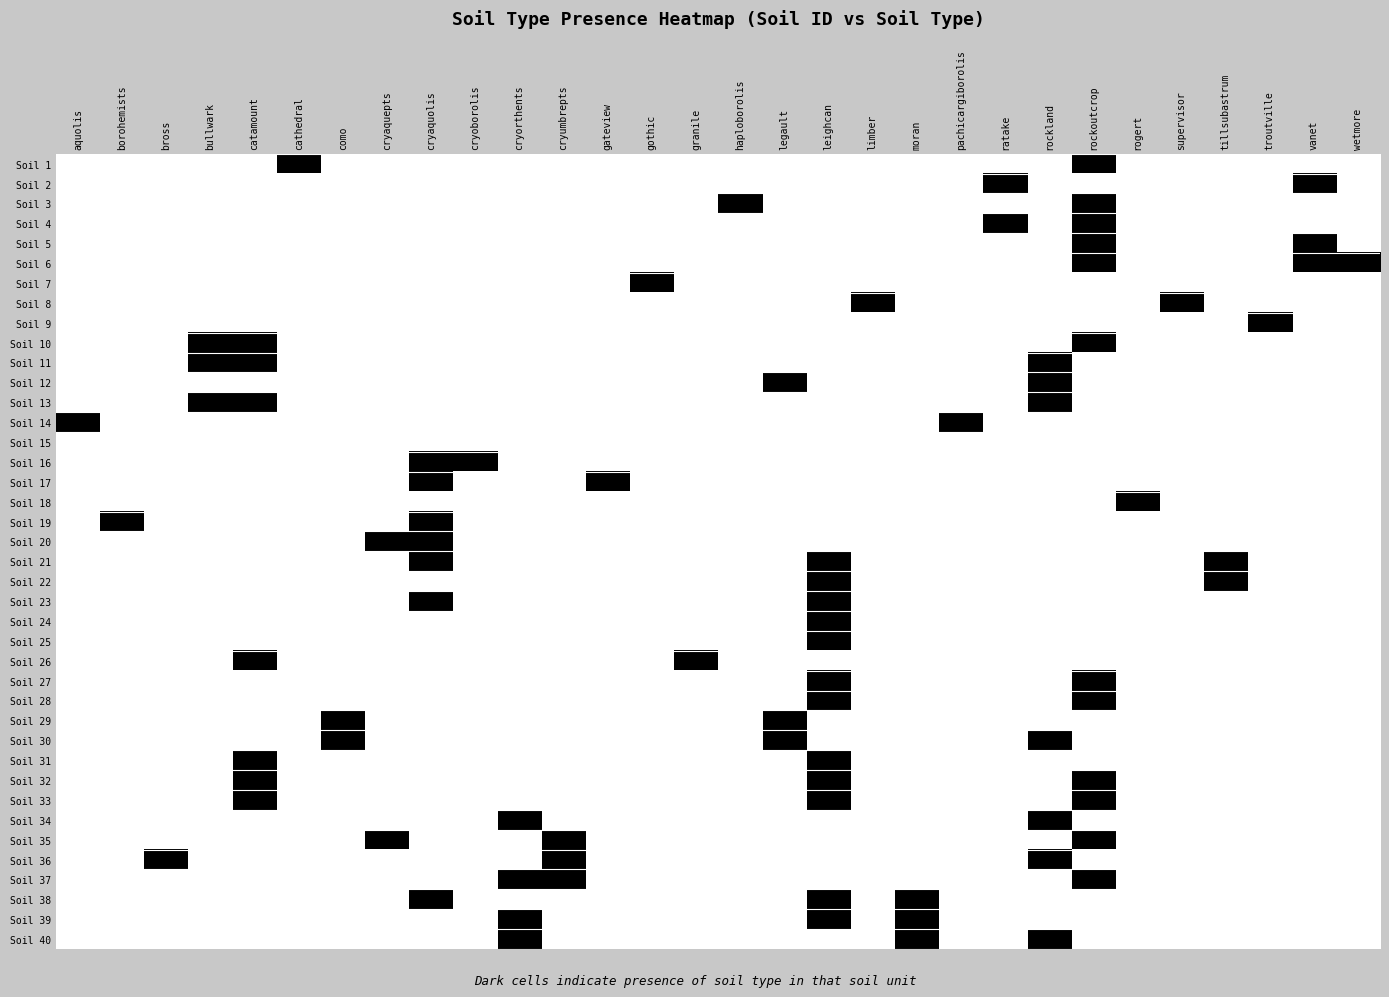

Reading left to right, extract all data points from this chart.

Soil 1: aquolis=1	borohemists=1	bross=1	bullwark=1	catamount=1	cathedral=0	como=1	cryaquepts=1	cryaquolis=1	cryoborolis=1	cryorthents=1	cryumbrepts=1	gateview=1	gothic=1	granile=1	haploborolis=1	legault=1	leighcan=1	limber=1	moran=1	pachicargiborolis=1	ratake=1	rockland=1	rockoutcrop=0	rogert=1	supervisor=1	tillsubastrum=1	troutville=1	vanet=1	wetmore=1
Soil 2: aquolis=1	borohemists=1	bross=1	bullwark=1	catamount=1	cathedral=1	como=1	cryaquepts=1	cryaquolis=1	cryoborolis=1	cryorthents=1	cryumbrepts=1	gateview=1	gothic=1	granile=1	haploborolis=1	legault=1	leighcan=1	limber=1	moran=1	pachicargiborolis=1	ratake=0	rockland=1	rockoutcrop=1	rogert=1	supervisor=1	tillsubastrum=1	troutville=1	vanet=0	wetmore=1
Soil 3: aquolis=1	borohemists=1	bross=1	bullwark=1	catamount=1	cathedral=1	como=1	cryaquepts=1	cryaquolis=1	cryoborolis=1	cryorthents=1	cryumbrepts=1	gateview=1	gothic=1	granile=1	haploborolis=0	legault=1	leighcan=1	limber=1	moran=1	pachicargiborolis=1	ratake=1	rockland=1	rockoutcrop=0	rogert=1	supervisor=1	tillsubastrum=1	troutville=1	vanet=1	wetmore=1
Soil 4: aquolis=1	borohemists=1	bross=1	bullwark=1	catamount=1	cathedral=1	como=1	cryaquepts=1	cryaquolis=1	cryoborolis=1	cryorthents=1	cryumbrepts=1	gateview=1	gothic=1	granile=1	haploborolis=1	legault=1	leighcan=1	limber=1	moran=1	pachicargiborolis=1	ratake=0	rockland=1	rockoutcrop=0	rogert=1	supervisor=1	tillsubastrum=1	troutville=1	vanet=1	wetmore=1
Soil 5: aquolis=1	borohemists=1	bross=1	bullwark=1	catamount=1	cathedral=1	como=1	cryaquepts=1	cryaquolis=1	cryoborolis=1	cryorthents=1	cryumbrepts=1	gateview=1	gothic=1	granile=1	haploborolis=1	legault=1	leighcan=1	limber=1	moran=1	pachicargiborolis=1	ratake=1	rockland=1	rockoutcrop=0	rogert=1	supervisor=1	tillsubastrum=1	troutville=1	vanet=0	wetmore=1
Soil 6: aquolis=1	borohemists=1	bross=1	bullwark=1	catamount=1	cathedral=1	como=1	cryaquepts=1	cryaquolis=1	cryoborolis=1	cryorthents=1	cryumbrepts=1	gateview=1	gothic=1	granile=1	haploborolis=1	legault=1	leighcan=1	limber=1	moran=1	pachicargiborolis=1	ratake=1	rockland=1	rockoutcrop=0	rogert=1	supervisor=1	tillsubastrum=1	troutville=1	vanet=0	wetmore=0
Soil 7: aquolis=1	borohemists=1	bross=1	bullwark=1	catamount=1	cathedral=1	como=1	cryaquepts=1	cryaquolis=1	cryoborolis=1	cryorthents=1	cryumbrepts=1	gateview=1	gothic=0	granile=1	haploborolis=1	legault=1	leighcan=1	limber=1	moran=1	pachicargiborolis=1	ratake=1	rockland=1	rockoutcrop=1	rogert=1	supervisor=1	tillsubastrum=1	troutville=1	vanet=1	wetmore=1
Soil 8: aquolis=1	borohemists=1	bross=1	bullwark=1	catamount=1	cathedral=1	como=1	cryaquepts=1	cryaquolis=1	cryoborolis=1	cryorthents=1	cryumbrepts=1	gateview=1	gothic=1	granile=1	haploborolis=1	legault=1	leighcan=1	limber=0	moran=1	pachicargiborolis=1	ratake=1	rockland=1	rockoutcrop=1	rogert=1	supervisor=0	tillsubastrum=1	troutville=1	vanet=1	wetmore=1
Soil 9: aquolis=1	borohemists=1	bross=1	bullwark=1	catamount=1	cathedral=1	como=1	cryaquepts=1	cryaquolis=1	cryoborolis=1	cryorthents=1	cryumbrepts=1	gateview=1	gothic=1	granile=1	haploborolis=1	legault=1	leighcan=1	limber=1	moran=1	pachicargiborolis=1	ratake=1	rockland=1	rockoutcrop=1	rogert=1	supervisor=1	tillsubastrum=1	troutville=0	vanet=1	wetmore=1
Soil 10: aquolis=1	borohemists=1	bross=1	bullwark=0	catamount=0	cathedral=1	como=1	cryaquepts=1	cryaquolis=1	cryoborolis=1	cryorthents=1	cryumbrepts=1	gateview=1	gothic=1	granile=1	haploborolis=1	legault=1	leighcan=1	limber=1	moran=1	pachicargiborolis=1	ratake=1	rockland=1	rockoutcrop=0	rogert=1	supervisor=1	tillsubastrum=1	troutville=1	vanet=1	wetmore=1
Soil 11: aquolis=1	borohemists=1	bross=1	bullwark=0	catamount=0	cathedral=1	como=1	cryaquepts=1	cryaquolis=1	cryoborolis=1	cryorthents=1	cryumbrepts=1	gateview=1	gothic=1	granile=1	haploborolis=1	legault=1	leighcan=1	limber=1	moran=1	pachicargiborolis=1	ratake=1	rockland=0	rockoutcrop=1	rogert=1	supervisor=1	tillsubastrum=1	troutville=1	vanet=1	wetmore=1
Soil 12: aquolis=1	borohemists=1	bross=1	bullwark=1	catamount=1	cathedral=1	como=1	cryaquepts=1	cryaquolis=1	cryoborolis=1	cryorthents=1	cryumbrepts=1	gateview=1	gothic=1	granile=1	haploborolis=1	legault=0	leighcan=1	limber=1	moran=1	pachicargiborolis=1	ratake=1	rockland=0	rockoutcrop=1	rogert=1	supervisor=1	tillsubastrum=1	troutville=1	vanet=1	wetmore=1
Soil 13: aquolis=1	borohemists=1	bross=1	bullwark=0	catamount=0	cathedral=1	como=1	cryaquepts=1	cryaquolis=1	cryoborolis=1	cryorthents=1	cryumbrepts=1	gateview=1	gothic=1	granile=1	haploborolis=1	legault=1	leighcan=1	limber=1	moran=1	pachicargiborolis=1	ratake=1	rockland=0	rockoutcrop=1	rogert=1	supervisor=1	tillsubastrum=1	troutville=1	vanet=1	wetmore=1
Soil 14: aquolis=0	borohemists=1	bross=1	bullwark=1	catamount=1	cathedral=1	como=1	cryaquepts=1	cryaquolis=1	cryoborolis=1	cryorthents=1	cryumbrepts=1	gateview=1	gothic=1	granile=1	haploborolis=1	legault=1	leighcan=1	limber=1	moran=1	pachicargiborolis=0	ratake=1	rockland=1	rockoutcrop=1	rogert=1	supervisor=1	tillsubastrum=1	troutville=1	vanet=1	wetmore=1
Soil 15: aquolis=1	borohemists=1	bross=1	bullwark=1	catamount=1	cathedral=1	como=1	cryaquepts=1	cryaquolis=1	cryoborolis=1	cryorthents=1	cryumbrepts=1	gateview=1	gothic=1	granile=1	haploborolis=1	legault=1	leighcan=1	limber=1	moran=1	pachicargiborolis=1	ratake=1	rockland=1	rockoutcrop=1	rogert=1	supervisor=1	tillsubastrum=1	troutville=1	vanet=1	wetmore=1
Soil 16: aquolis=1	borohemists=1	bross=1	bullwark=1	catamount=1	cathedral=1	como=1	cryaquepts=1	cryaquolis=0	cryoborolis=0	cryorthents=1	cryumbrepts=1	gateview=1	gothic=1	granile=1	haploborolis=1	legault=1	leighcan=1	limber=1	moran=1	pachicargiborolis=1	ratake=1	rockland=1	rockoutcrop=1	rogert=1	supervisor=1	tillsubastrum=1	troutville=1	vanet=1	wetmore=1
Soil 17: aquolis=1	borohemists=1	bross=1	bullwark=1	catamount=1	cathedral=1	como=1	cryaquepts=1	cryaquolis=0	cryoborolis=1	cryorthents=1	cryumbrepts=1	gateview=0	gothic=1	granile=1	haploborolis=1	legault=1	leighcan=1	limber=1	moran=1	pachicargiborolis=1	ratake=1	rockland=1	rockoutcrop=1	rogert=1	supervisor=1	tillsubastrum=1	troutville=1	vanet=1	wetmore=1
Soil 18: aquolis=1	borohemists=1	bross=1	bullwark=1	catamount=1	cathedral=1	como=1	cryaquepts=1	cryaquolis=1	cryoborolis=1	cryorthents=1	cryumbrepts=1	gateview=1	gothic=1	granile=1	haploborolis=1	legault=1	leighcan=1	limber=1	moran=1	pachicargiborolis=1	ratake=1	rockland=1	rockoutcrop=1	rogert=0	supervisor=1	tillsubastrum=1	troutville=1	vanet=1	wetmore=1
Soil 19: aquolis=1	borohemists=0	bross=1	bullwark=1	catamount=1	cathedral=1	como=1	cryaquepts=1	cryaquolis=0	cryoborolis=1	cryorthents=1	cryumbrepts=1	gateview=1	gothic=1	granile=1	haploborolis=1	legault=1	leighcan=1	limber=1	moran=1	pachicargiborolis=1	ratake=1	rockland=1	rockoutcrop=1	rogert=1	supervisor=1	tillsubastrum=1	troutville=1	vanet=1	wetmore=1
Soil 20: aquolis=1	borohemists=1	bross=1	bullwark=1	catamount=1	cathedral=1	como=1	cryaquepts=0	cryaquolis=0	cryoborolis=1	cryorthents=1	cryumbrepts=1	gateview=1	gothic=1	granile=1	haploborolis=1	legault=1	leighcan=1	limber=1	moran=1	pachicargiborolis=1	ratake=1	rockland=1	rockoutcrop=1	rogert=1	supervisor=1	tillsubastrum=1	troutville=1	vanet=1	wetmore=1
Soil 21: aquolis=1	borohemists=1	bross=1	bullwark=1	catamount=1	cathedral=1	como=1	cryaquepts=1	cryaquolis=0	cryoborolis=1	cryorthents=1	cryumbrepts=1	gateview=1	gothic=1	granile=1	haploborolis=1	legault=1	leighcan=0	limber=1	moran=1	pachicargiborolis=1	ratake=1	rockland=1	rockoutcrop=1	rogert=1	supervisor=1	tillsubastrum=0	troutville=1	vanet=1	wetmore=1
Soil 22: aquolis=1	borohemists=1	bross=1	bullwark=1	catamount=1	cathedral=1	como=1	cryaquepts=1	cryaquolis=1	cryoborolis=1	cryorthents=1	cryumbrepts=1	gateview=1	gothic=1	granile=1	haploborolis=1	legault=1	leighcan=0	limber=1	moran=1	pachicargiborolis=1	ratake=1	rockland=1	rockoutcrop=1	rogert=1	supervisor=1	tillsubastrum=0	troutville=1	vanet=1	wetmore=1
Soil 23: aquolis=1	borohemists=1	bross=1	bullwark=1	catamount=1	cathedral=1	como=1	cryaquepts=1	cryaquolis=0	cryoborolis=1	cryorthents=1	cryumbrepts=1	gateview=1	gothic=1	granile=1	haploborolis=1	legault=1	leighcan=0	limber=1	moran=1	pachicargiborolis=1	ratake=1	rockland=1	rockoutcrop=1	rogert=1	supervisor=1	tillsubastrum=1	troutville=1	vanet=1	wetmore=1
Soil 24: aquolis=1	borohemists=1	bross=1	bullwark=1	catamount=1	cathedral=1	como=1	cryaquepts=1	cryaquolis=1	cryoborolis=1	cryorthents=1	cryumbrepts=1	gateview=1	gothic=1	granile=1	haploborolis=1	legault=1	leighcan=0	limber=1	moran=1	pachicargiborolis=1	ratake=1	rockland=1	rockoutcrop=1	rogert=1	supervisor=1	tillsubastrum=1	troutville=1	vanet=1	wetmore=1
Soil 25: aquolis=1	borohemists=1	bross=1	bullwark=1	catamount=1	cathedral=1	como=1	cryaquepts=1	cryaquolis=1	cryoborolis=1	cryorthents=1	cryumbrepts=1	gateview=1	gothic=1	granile=1	haploborolis=1	legault=1	leighcan=0	limber=1	moran=1	pachicargiborolis=1	ratake=1	rockland=1	rockoutcrop=1	rogert=1	supervisor=1	tillsubastrum=1	troutville=1	vanet=1	wetmore=1
Soil 26: aquolis=1	borohemists=1	bross=1	bullwark=1	catamount=0	cathedral=1	como=1	cryaquepts=1	cryaquolis=1	cryoborolis=1	cryorthents=1	cryumbrepts=1	gateview=1	gothic=1	granile=0	haploborolis=1	legault=1	leighcan=1	limber=1	moran=1	pachicargiborolis=1	ratake=1	rockland=1	rockoutcrop=1	rogert=1	supervisor=1	tillsubastrum=1	troutville=1	vanet=1	wetmore=1
Soil 27: aquolis=1	borohemists=1	bross=1	bullwark=1	catamount=1	cathedral=1	como=1	cryaquepts=1	cryaquolis=1	cryoborolis=1	cryorthents=1	cryumbrepts=1	gateview=1	gothic=1	granile=1	haploborolis=1	legault=1	leighcan=0	limber=1	moran=1	pachicargiborolis=1	ratake=1	rockland=1	rockoutcrop=0	rogert=1	supervisor=1	tillsubastrum=1	troutville=1	vanet=1	wetmore=1
Soil 28: aquolis=1	borohemists=1	bross=1	bullwark=1	catamount=1	cathedral=1	como=1	cryaquepts=1	cryaquolis=1	cryoborolis=1	cryorthents=1	cryumbrepts=1	gateview=1	gothic=1	granile=1	haploborolis=1	legault=1	leighcan=0	limber=1	moran=1	pachicargiborolis=1	ratake=1	rockland=1	rockoutcrop=0	rogert=1	supervisor=1	tillsubastrum=1	troutville=1	vanet=1	wetmore=1
Soil 29: aquolis=1	borohemists=1	bross=1	bullwark=1	catamount=1	cathedral=1	como=0	cryaquepts=1	cryaquolis=1	cryoborolis=1	cryorthents=1	cryumbrepts=1	gateview=1	gothic=1	granile=1	haploborolis=1	legault=0	leighcan=1	limber=1	moran=1	pachicargiborolis=1	ratake=1	rockland=1	rockoutcrop=1	rogert=1	supervisor=1	tillsubastrum=1	troutville=1	vanet=1	wetmore=1
Soil 30: aquolis=1	borohemists=1	bross=1	bullwark=1	catamount=1	cathedral=1	como=0	cryaquepts=1	cryaquolis=1	cryoborolis=1	cryorthents=1	cryumbrepts=1	gateview=1	gothic=1	granile=1	haploborolis=1	legault=0	leighcan=1	limber=1	moran=1	pachicargiborolis=1	ratake=1	rockland=0	rockoutcrop=1	rogert=1	supervisor=1	tillsubastrum=1	troutville=1	vanet=1	wetmore=1
Soil 31: aquolis=1	borohemists=1	bross=1	bullwark=1	catamount=0	cathedral=1	como=1	cryaquepts=1	cryaquolis=1	cryoborolis=1	cryorthents=1	cryumbrepts=1	gateview=1	gothic=1	granile=1	haploborolis=1	legault=1	leighcan=0	limber=1	moran=1	pachicargiborolis=1	ratake=1	rockland=1	rockoutcrop=1	rogert=1	supervisor=1	tillsubastrum=1	troutville=1	vanet=1	wetmore=1
Soil 32: aquolis=1	borohemists=1	bross=1	bullwark=1	catamount=0	cathedral=1	como=1	cryaquepts=1	cryaquolis=1	cryoborolis=1	cryorthents=1	cryumbrepts=1	gateview=1	gothic=1	granile=1	haploborolis=1	legault=1	leighcan=0	limber=1	moran=1	pachicargiborolis=1	ratake=1	rockland=1	rockoutcrop=0	rogert=1	supervisor=1	tillsubastrum=1	troutville=1	vanet=1	wetmore=1
Soil 33: aquolis=1	borohemists=1	bross=1	bullwark=1	catamount=0	cathedral=1	como=1	cryaquepts=1	cryaquolis=1	cryoborolis=1	cryorthents=1	cryumbrepts=1	gateview=1	gothic=1	granile=1	haploborolis=1	legault=1	leighcan=0	limber=1	moran=1	pachicargiborolis=1	ratake=1	rockland=1	rockoutcrop=0	rogert=1	supervisor=1	tillsubastrum=1	troutville=1	vanet=1	wetmore=1
Soil 34: aquolis=1	borohemists=1	bross=1	bullwark=1	catamount=1	cathedral=1	como=1	cryaquepts=1	cryaquolis=1	cryoborolis=1	cryorthents=0	cryumbrepts=1	gateview=1	gothic=1	granile=1	haploborolis=1	legault=1	leighcan=1	limber=1	moran=1	pachicargiborolis=1	ratake=1	rockland=0	rockoutcrop=1	rogert=1	supervisor=1	tillsubastrum=1	troutville=1	vanet=1	wetmore=1
Soil 35: aquolis=1	borohemists=1	bross=1	bullwark=1	catamount=1	cathedral=1	como=1	cryaquepts=0	cryaquolis=1	cryoborolis=1	cryorthents=1	cryumbrepts=0	gateview=1	gothic=1	granile=1	haploborolis=1	legault=1	leighcan=1	limber=1	moran=1	pachicargiborolis=1	ratake=1	rockland=1	rockoutcrop=0	rogert=1	supervisor=1	tillsubastrum=1	troutville=1	vanet=1	wetmore=1
Soil 36: aquolis=1	borohemists=1	bross=0	bullwark=1	catamount=1	cathedral=1	como=1	cryaquepts=1	cryaquolis=1	cryoborolis=1	cryorthents=1	cryumbrepts=0	gateview=1	gothic=1	granile=1	haploborolis=1	legault=1	leighcan=1	limber=1	moran=1	pachicargiborolis=1	ratake=1	rockland=0	rockoutcrop=1	rogert=1	supervisor=1	tillsubastrum=1	troutville=1	vanet=1	wetmore=1
Soil 37: aquolis=1	borohemists=1	bross=1	bullwark=1	catamount=1	cathedral=1	como=1	cryaquepts=1	cryaquolis=1	cryoborolis=1	cryorthents=0	cryumbrepts=0	gateview=1	gothic=1	granile=1	haploborolis=1	legault=1	leighcan=1	limber=1	moran=1	pachicargiborolis=1	ratake=1	rockland=1	rockoutcrop=0	rogert=1	supervisor=1	tillsubastrum=1	troutville=1	vanet=1	wetmore=1
Soil 38: aquolis=1	borohemists=1	bross=1	bullwark=1	catamount=1	cathedral=1	como=1	cryaquepts=1	cryaquolis=0	cryoborolis=1	cryorthents=1	cryumbrepts=1	gateview=1	gothic=1	granile=1	haploborolis=1	legault=1	leighcan=0	limber=1	moran=0	pachicargiborolis=1	ratake=1	rockland=1	rockoutcrop=1	rogert=1	supervisor=1	tillsubastrum=1	troutville=1	vanet=1	wetmore=1
Soil 39: aquolis=1	borohemists=1	bross=1	bullwark=1	catamount=1	cathedral=1	como=1	cryaquepts=1	cryaquolis=1	cryoborolis=1	cryorthents=0	cryumbrepts=1	gateview=1	gothic=1	granile=1	haploborolis=1	legault=1	leighcan=0	limber=1	moran=0	pachicargiborolis=1	ratake=1	rockland=1	rockoutcrop=1	rogert=1	supervisor=1	tillsubastrum=1	troutville=1	vanet=1	wetmore=1
Soil 40: aquolis=1	borohemists=1	bross=1	bullwark=1	catamount=1	cathedral=1	como=1	cryaquepts=1	cryaquolis=1	cryoborolis=1	cryorthents=0	cryumbrepts=1	gateview=1	gothic=1	granile=1	haploborolis=1	legault=1	leighcan=1	limber=1	moran=0	pachicargiborolis=1	ratake=1	rockland=0	rockoutcrop=1	rogert=1	supervisor=1	tillsubastrum=1	troutville=1	vanet=1	wetmore=1